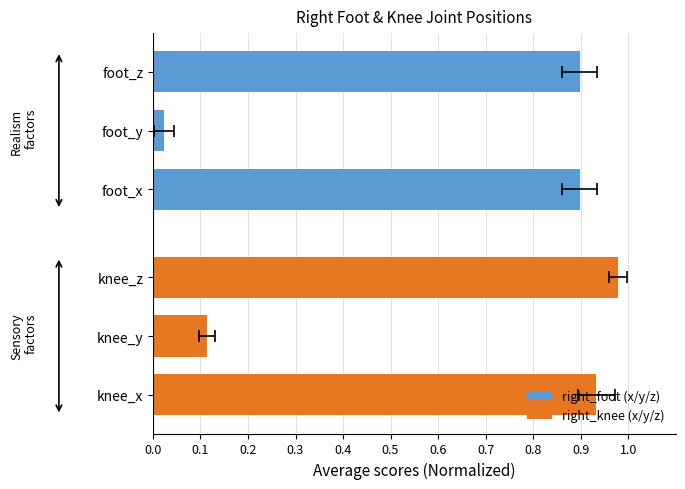

At 0.0, list the series in order from largest to smallest.

right_knee (x/y/z), right_foot (x/y/z)